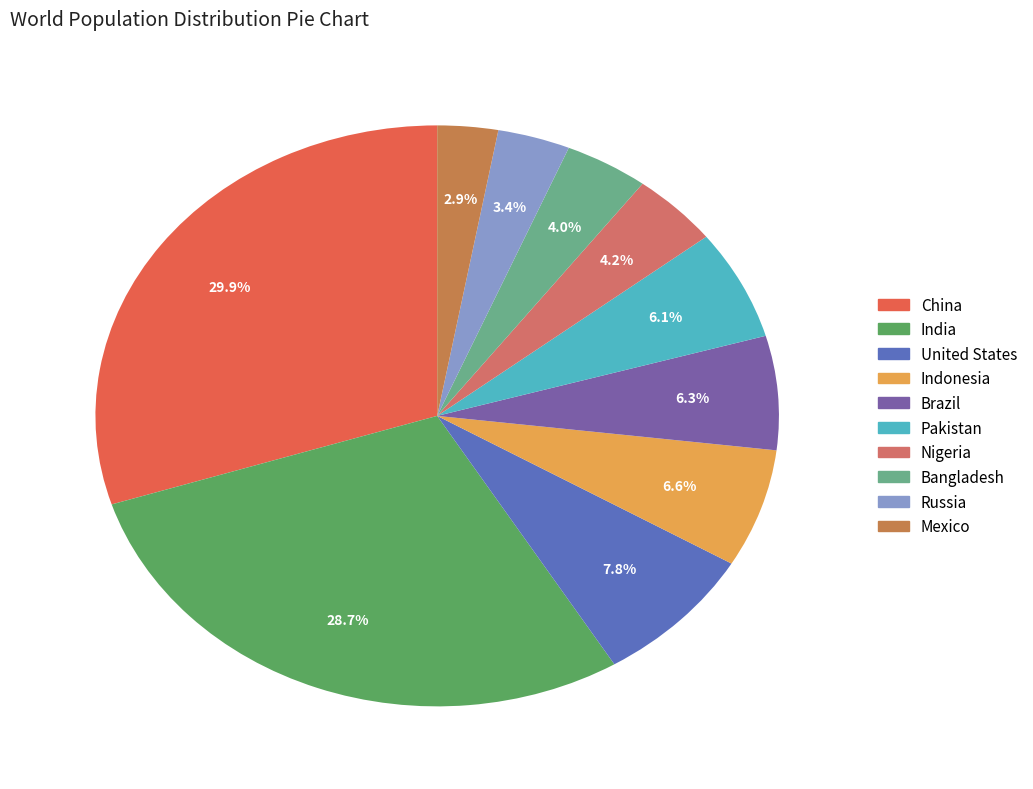

True or false: Pakistan accounts for 6% of the total.

True